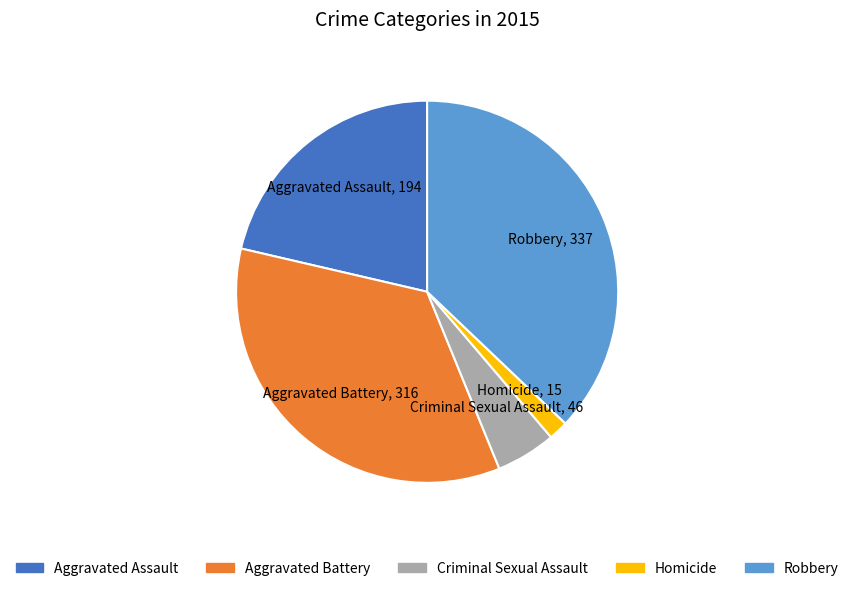

Rank the categories by value from lowest to highest.

Homicide, Criminal Sexual Assault, Aggravated Assault, Aggravated Battery, Robbery